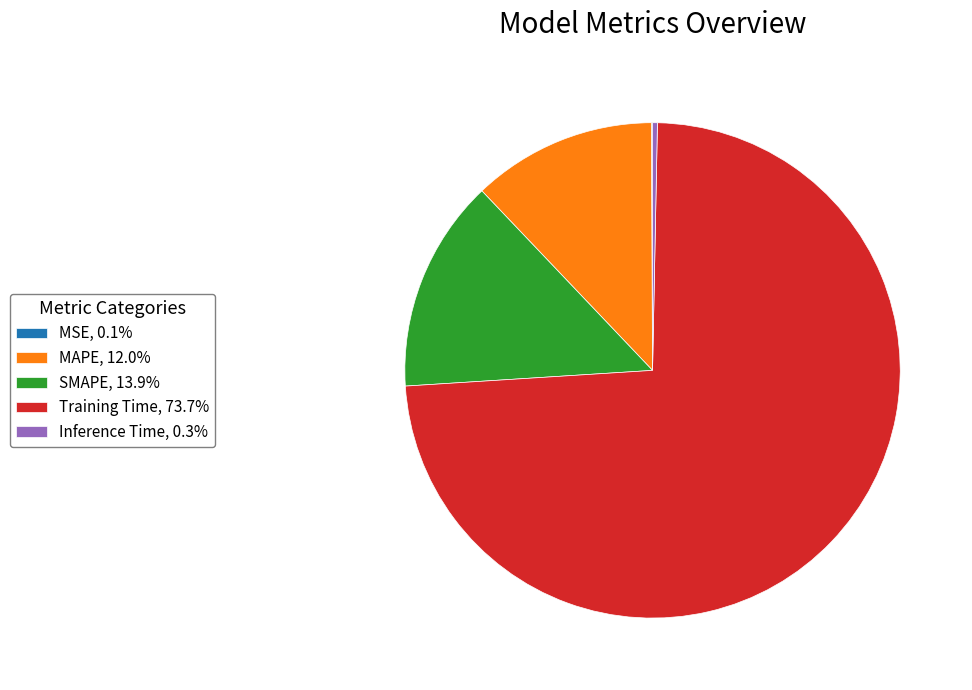

Is the sum of Training Time, 73.7% and Inference Time, 0.3% greater than half?

Yes